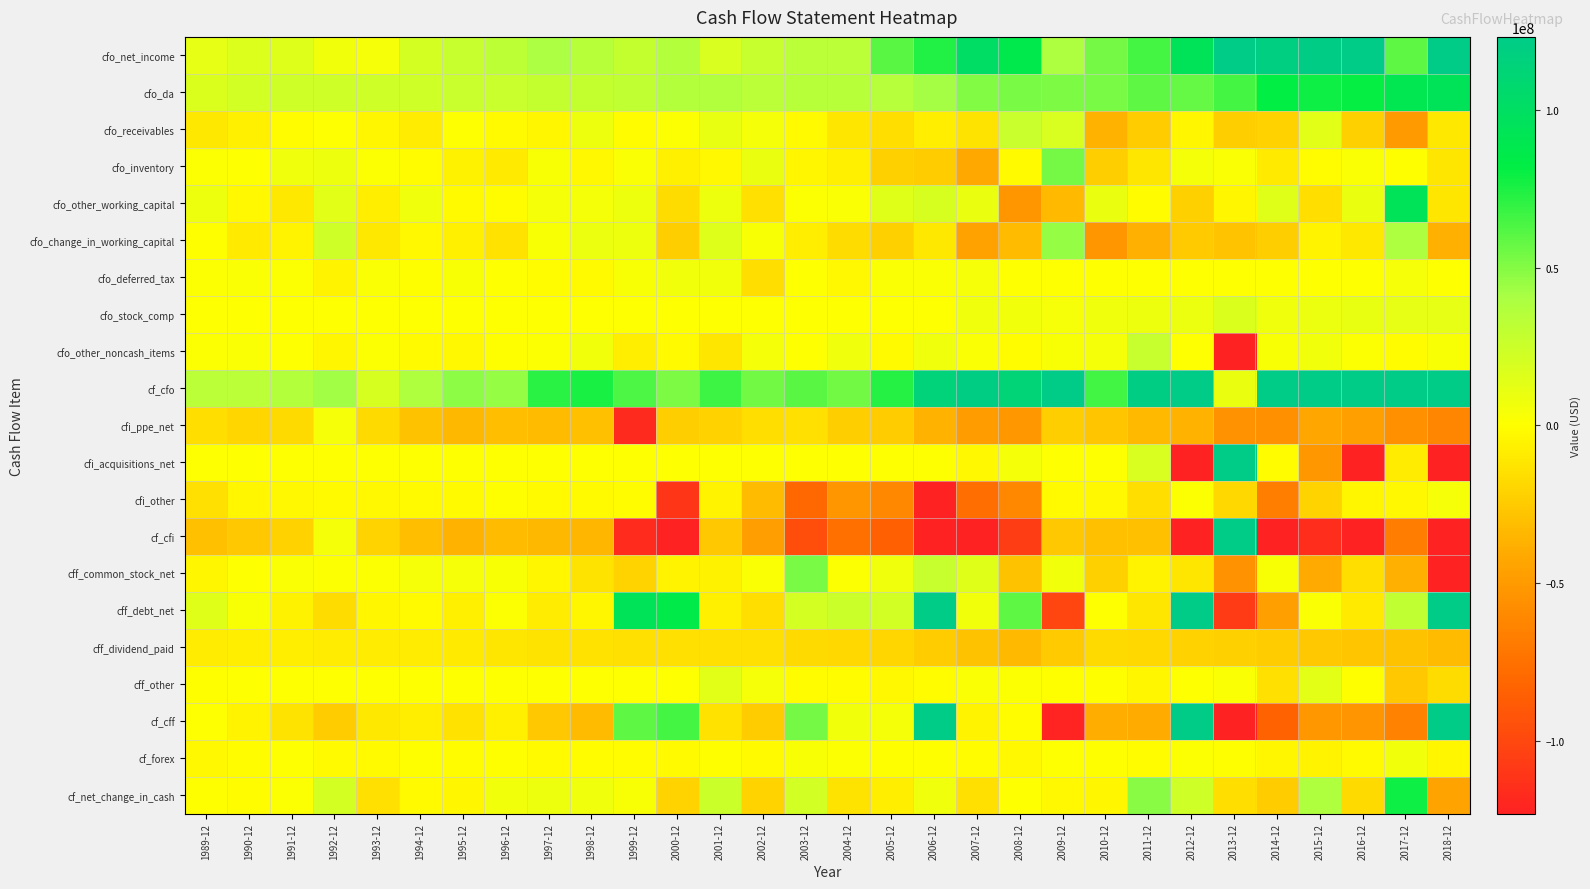

Between 1994-12 and 2000-12, which is larger?

2000-12